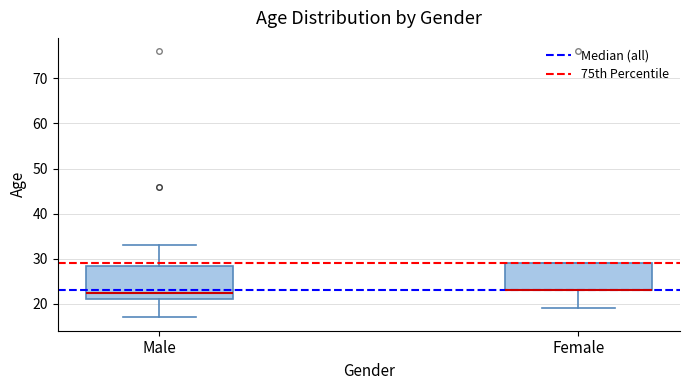

Where does the median line of the box for Male sit on the y-axis? The values are not printed on the chart, so give them approximately, as read against the axis.

23